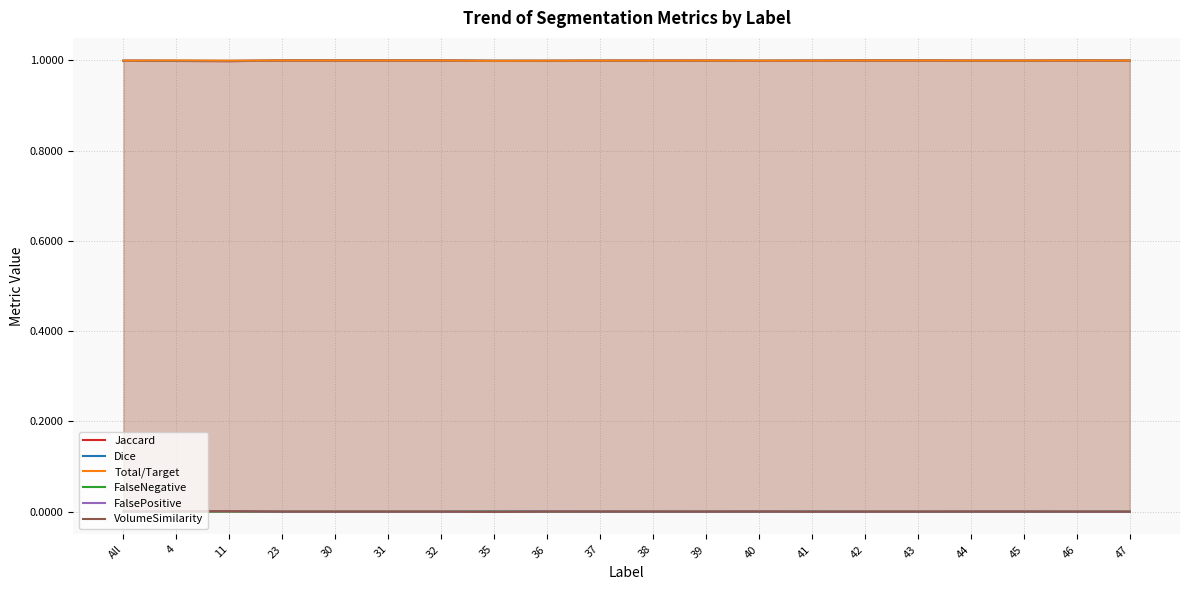

How many positive values does the FalsePositive series have?

12